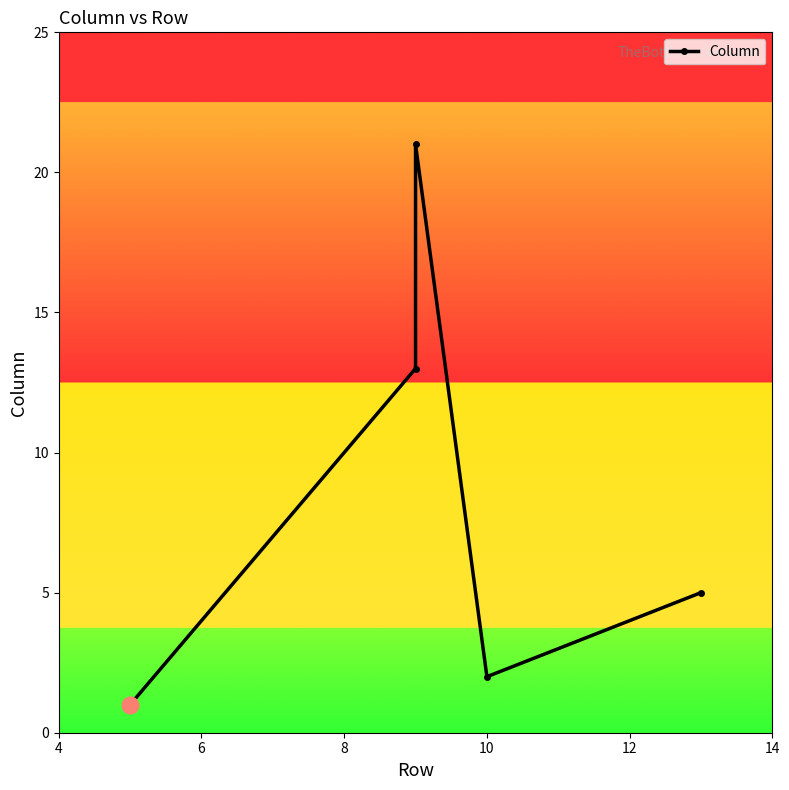

What is the sum of the values at 12 and 8?

26